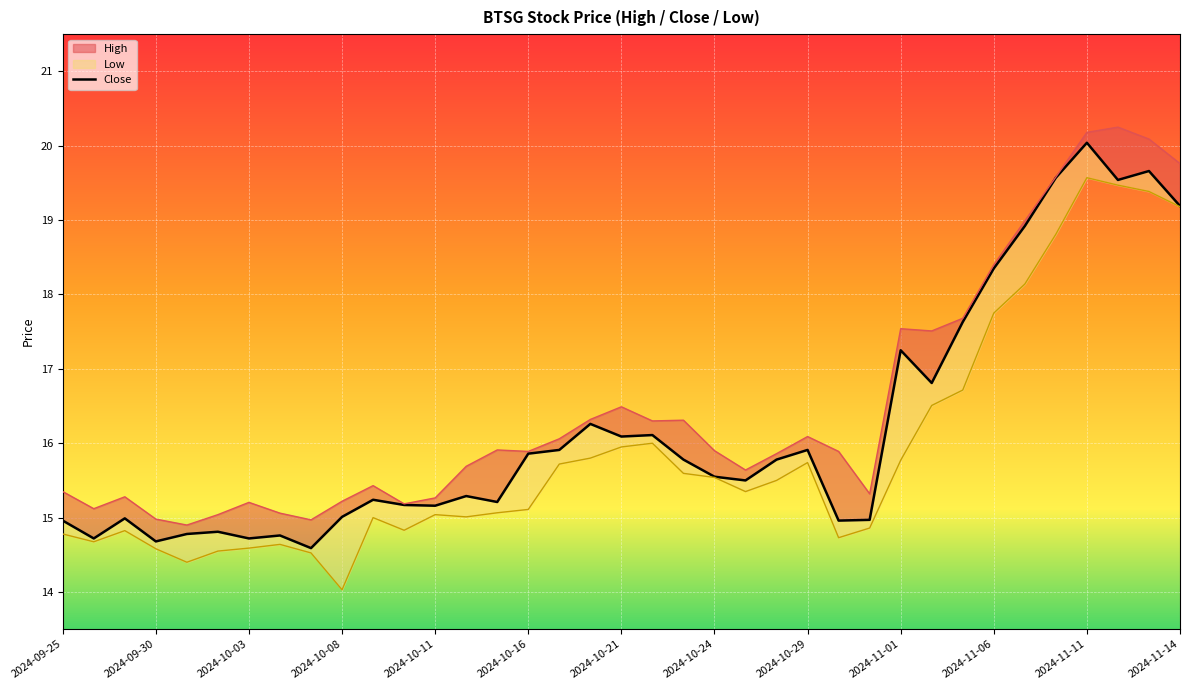

What is the minimum value shown in the chart?

14.6